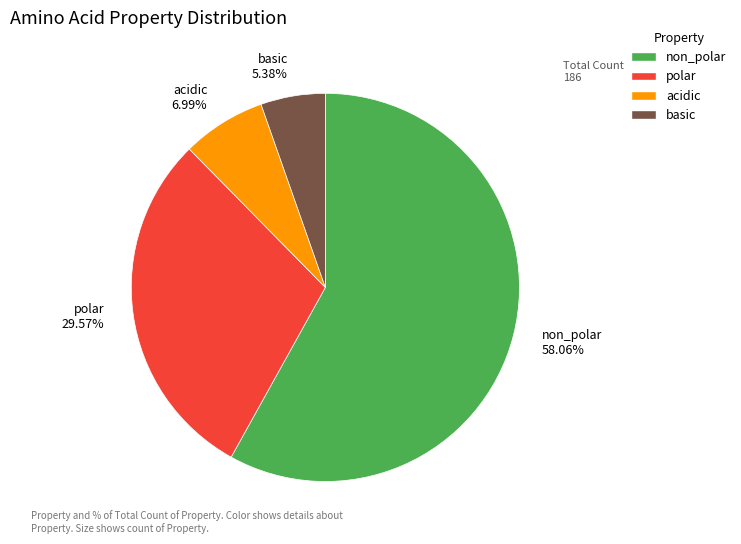

To the nearest percent, what is the combined percentage of acidic and basic?

12%